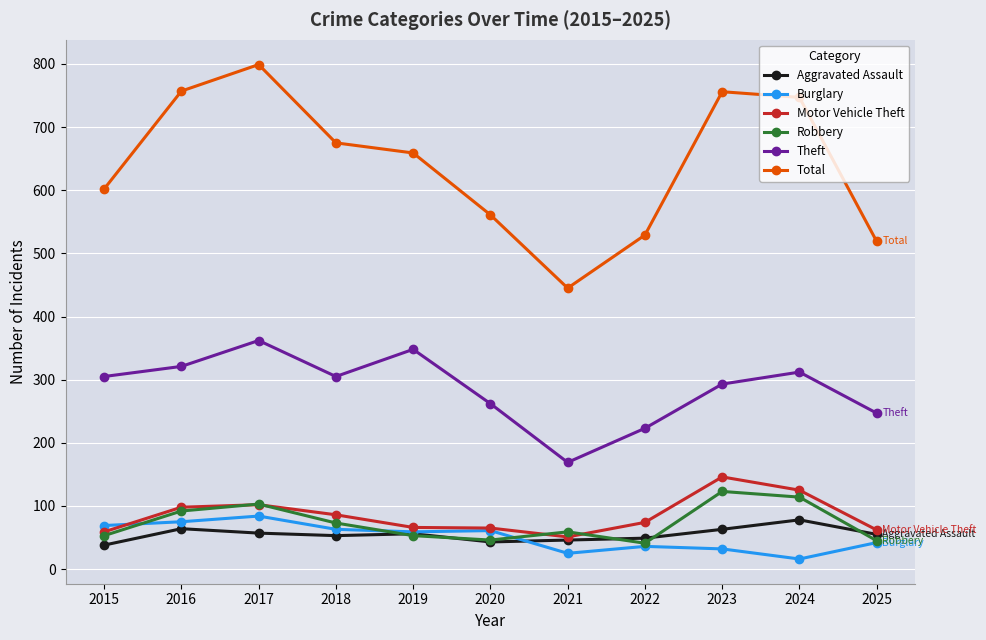

The Aggravated Assault series shows 63 at 2023. True or false?

True